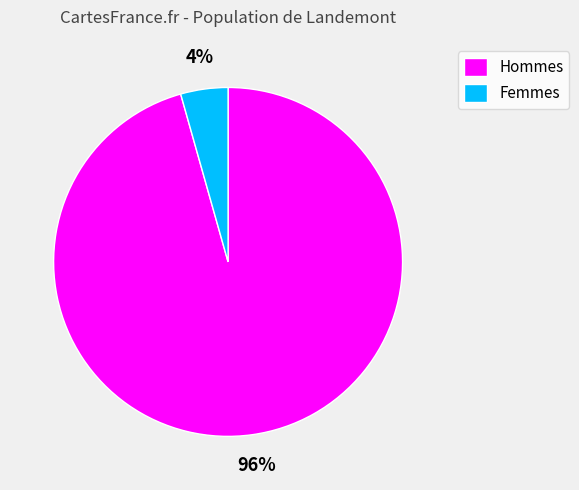

Which category has the smallest portion of the pie?

Femmes